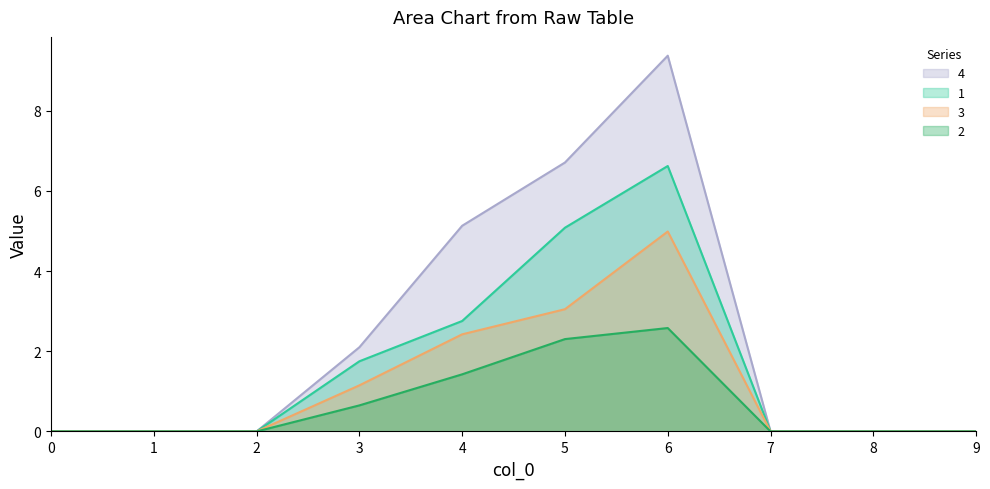

Is it true that 3 equals 2.8 at 9?

False